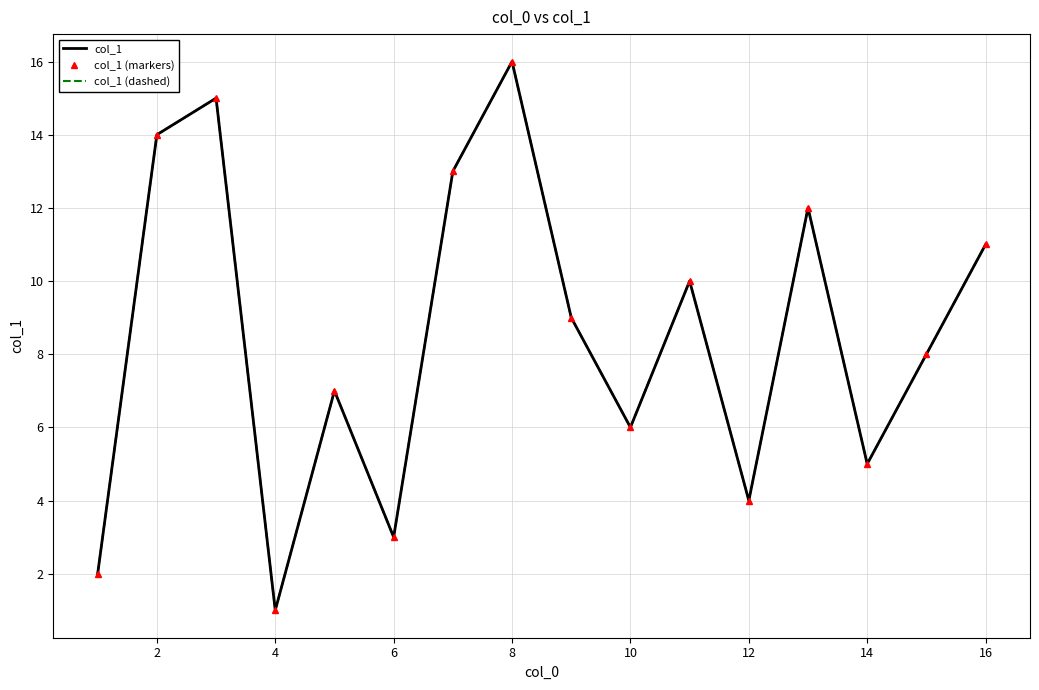

Reading left to right, extract all data points from this chart.

col_1: 2	14	15	1	7	3	13	16	9	6	10	4	12	5	8	11
col_1 (markers): 2	14	15	1	7	3	13	16	9	6	10	4	12	5	8	11
col_1 (dashed): 2	14	15	1	7	3	13	16	9	6	10	4	12	5	8	11